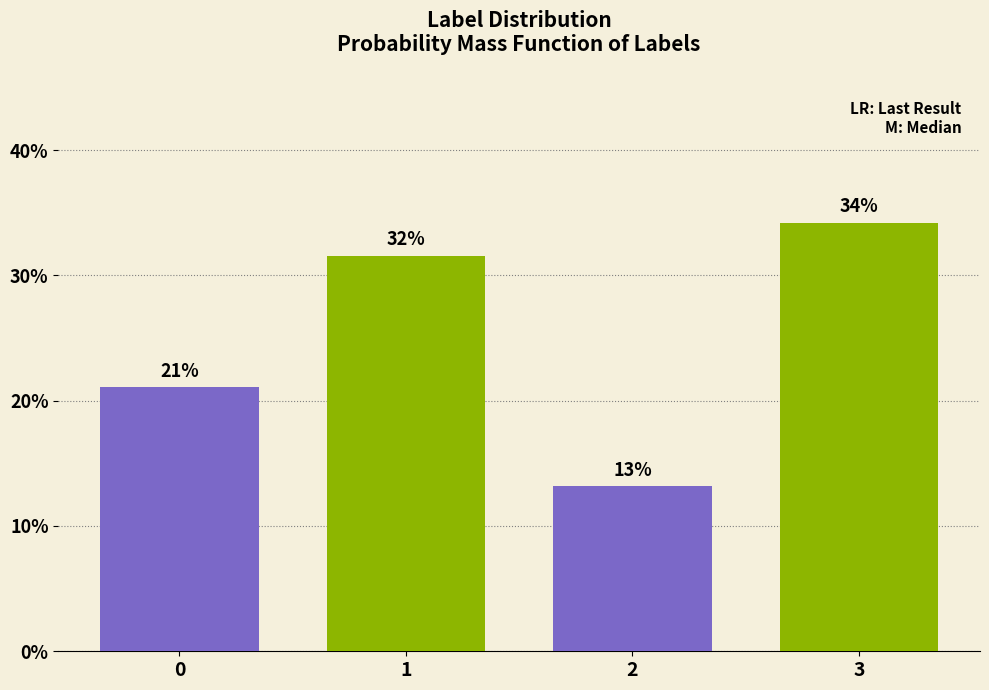

Are the bars horizontal?

No